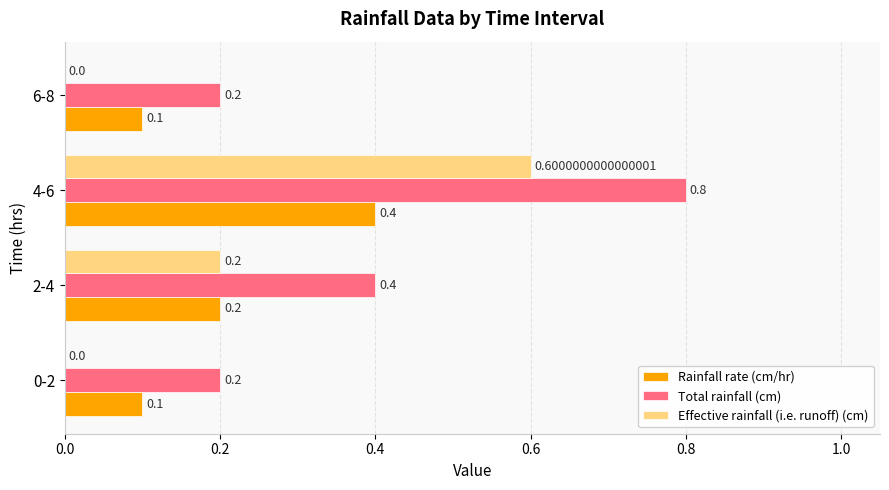

What is the sum of the Total rainfall (cm) values at 2-4 and 0-2?

0.6